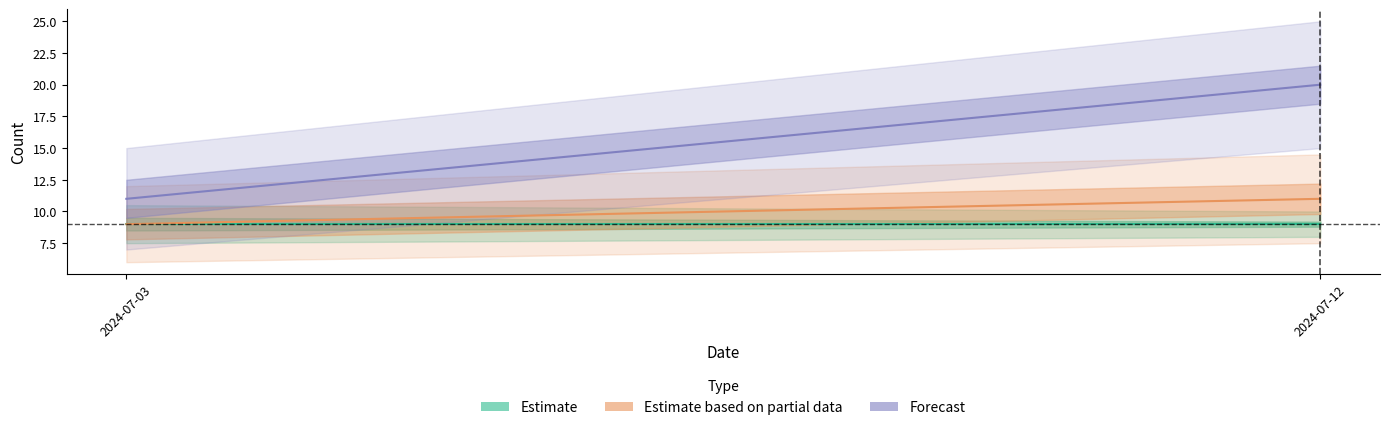

Does the chart display data point markers on the line(s)?

No